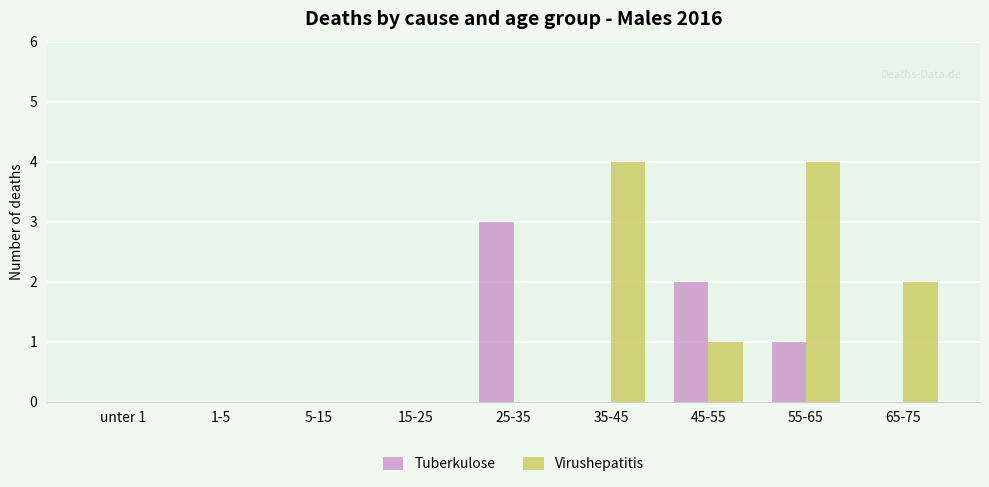

Which series has the largest range (max minus min)?

Virushepatitis